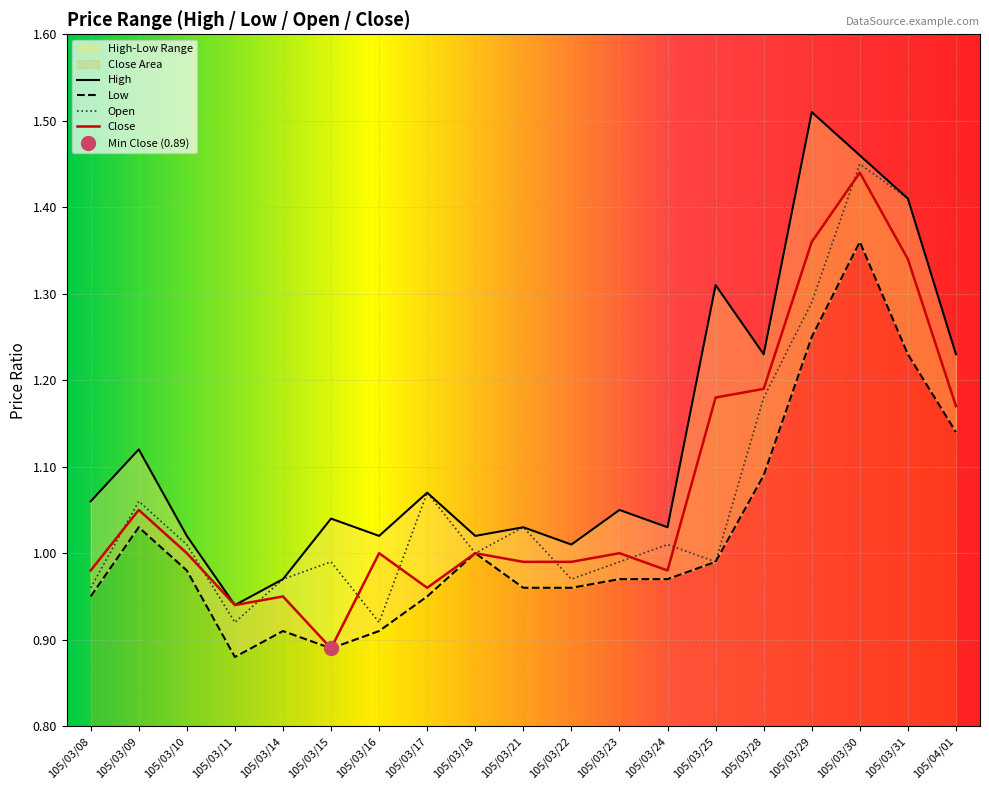

Where is Close nearest to the value 1?

105/03/10